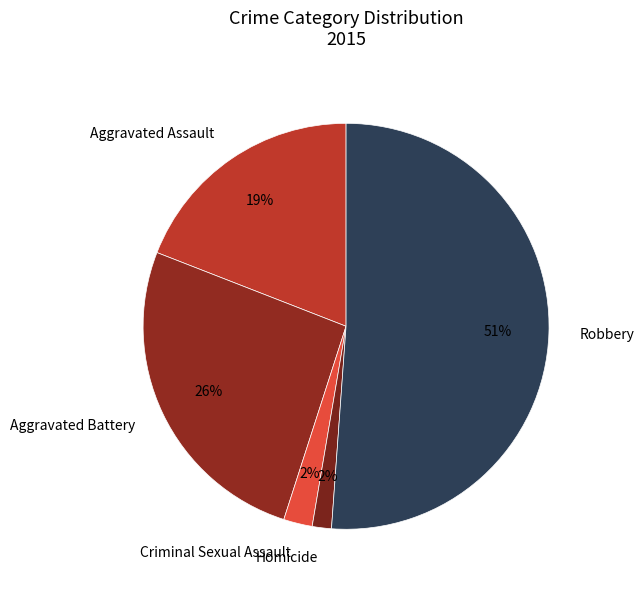

How many segments does this pie chart have?

5